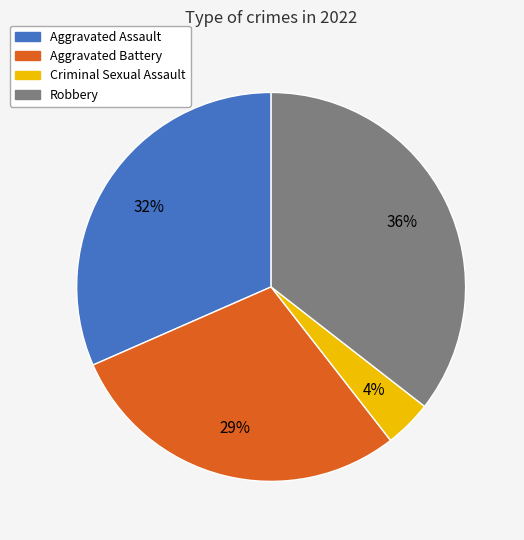

Rank the categories by value from lowest to highest.

Criminal Sexual Assault, Aggravated Battery, Aggravated Assault, Robbery